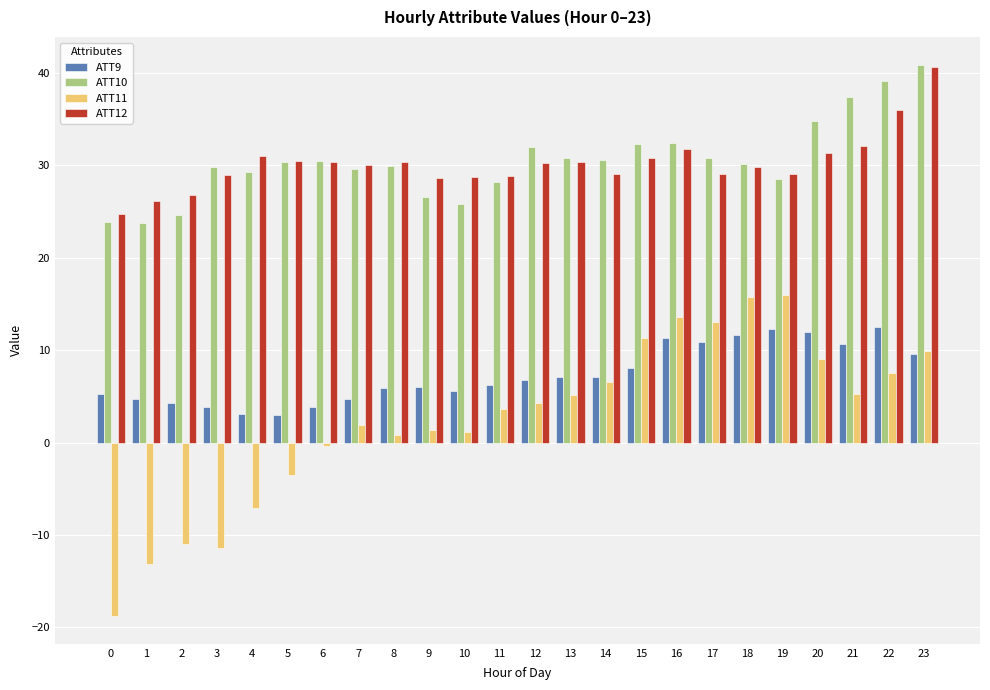

Which label corresponds to the largest value in the chart?

23